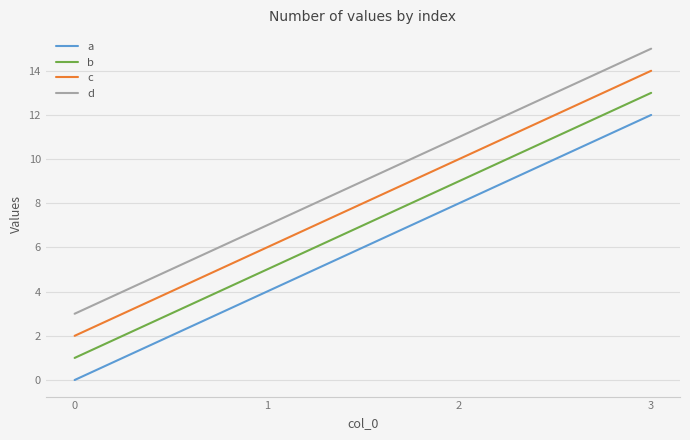

Reading left to right, list all the values displayed in this chart.

a: 0	4	8	12
b: 1	5	9	13
c: 2	6	10	14
d: 3	7	11	15